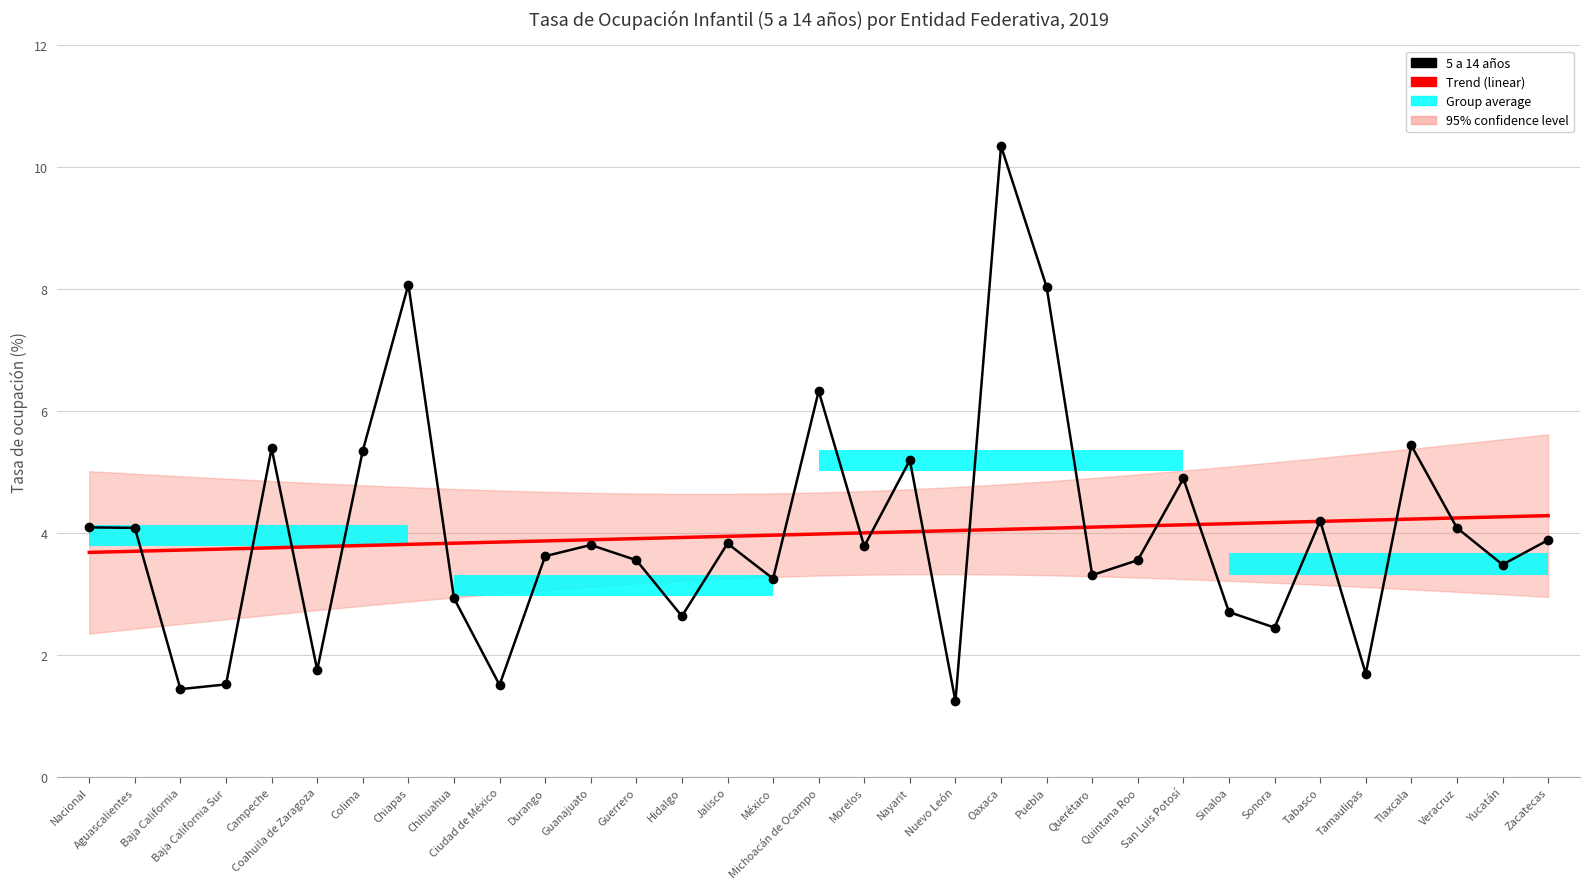

At how many categories does at least one series exceed 8?

3